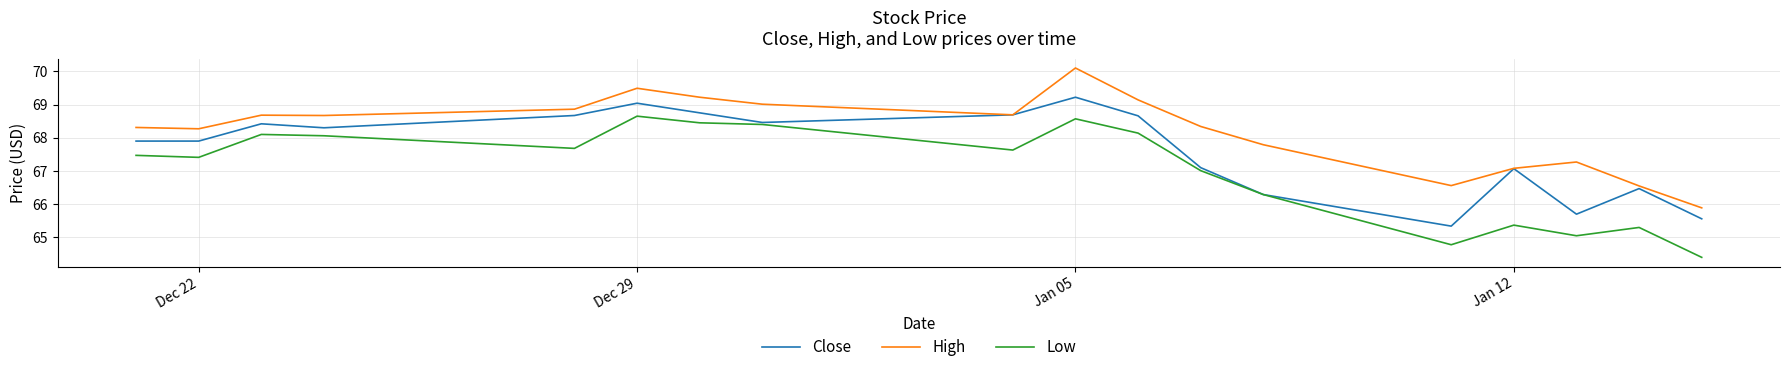

True or false: Low and High intersect in this chart.

False